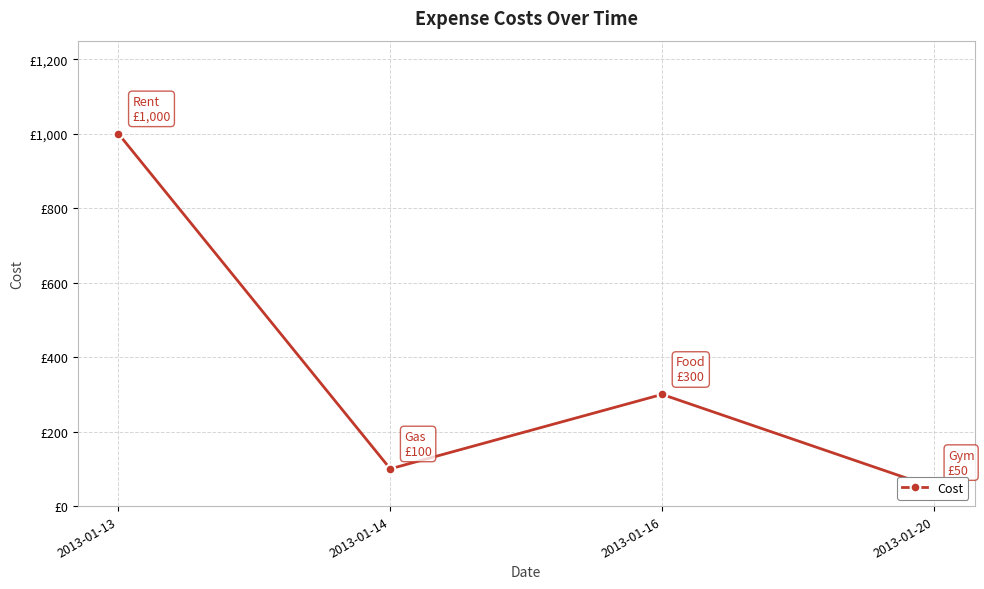

List the labels in order of value, largest first.

2013-01-13, 2013-01-16, 2013-01-14, 2013-01-20